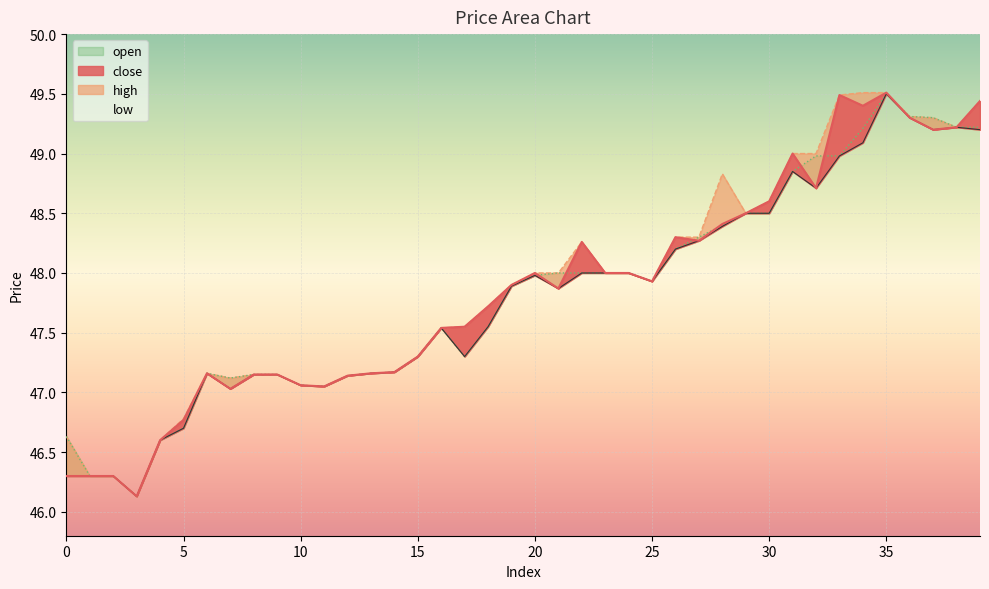

At which category does close reach its first local peak?

6